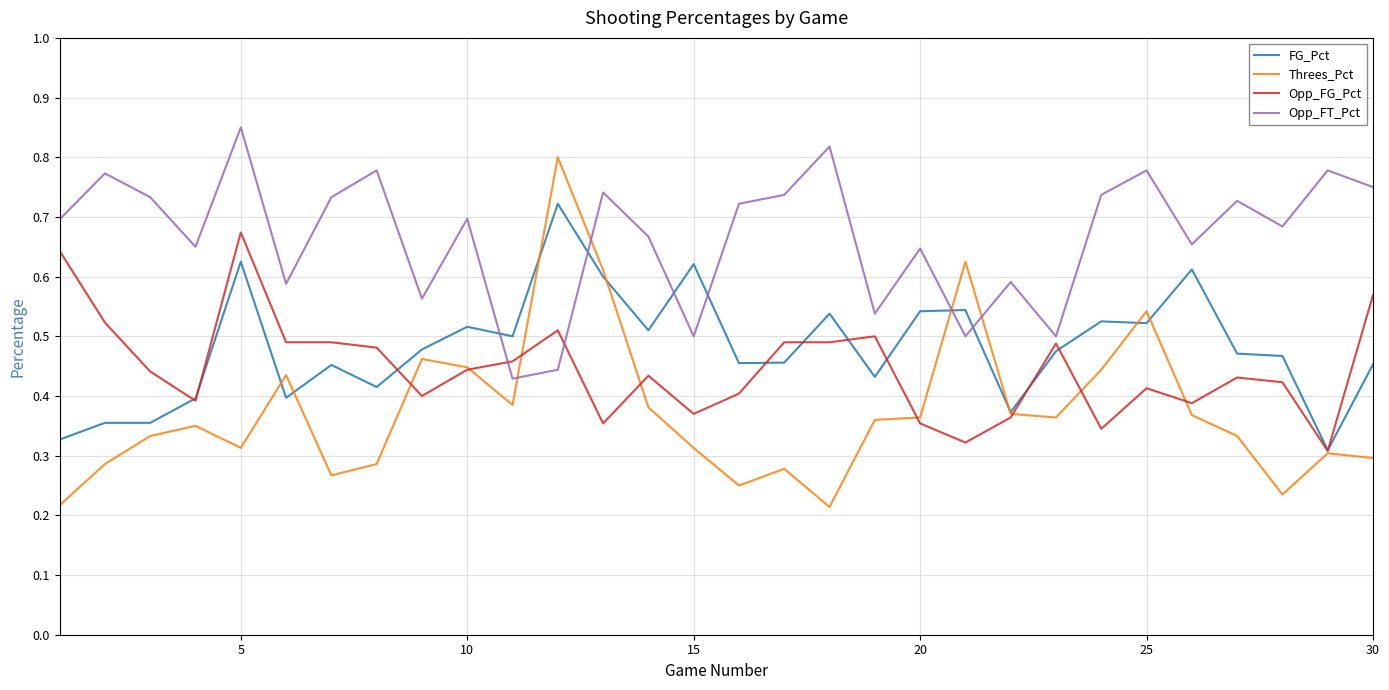

How many times do Opp_FT_Pct and FG_Pct cross each other?

6